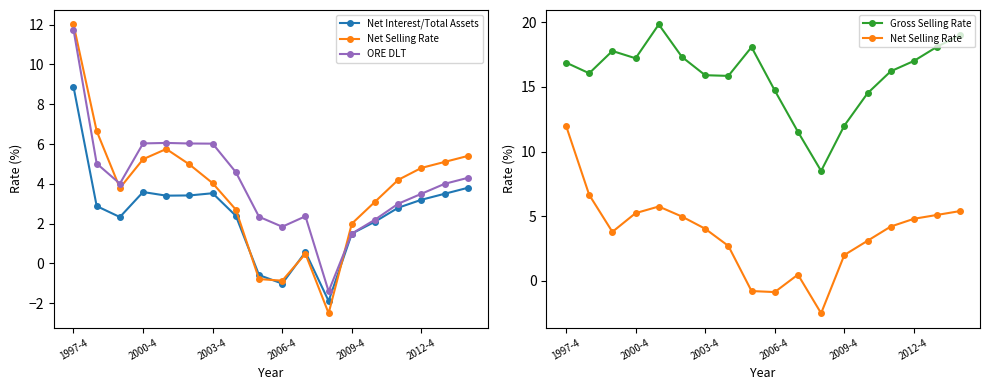

What is the sum of the ORE DLT values at 8 and 2000-4?

7.4